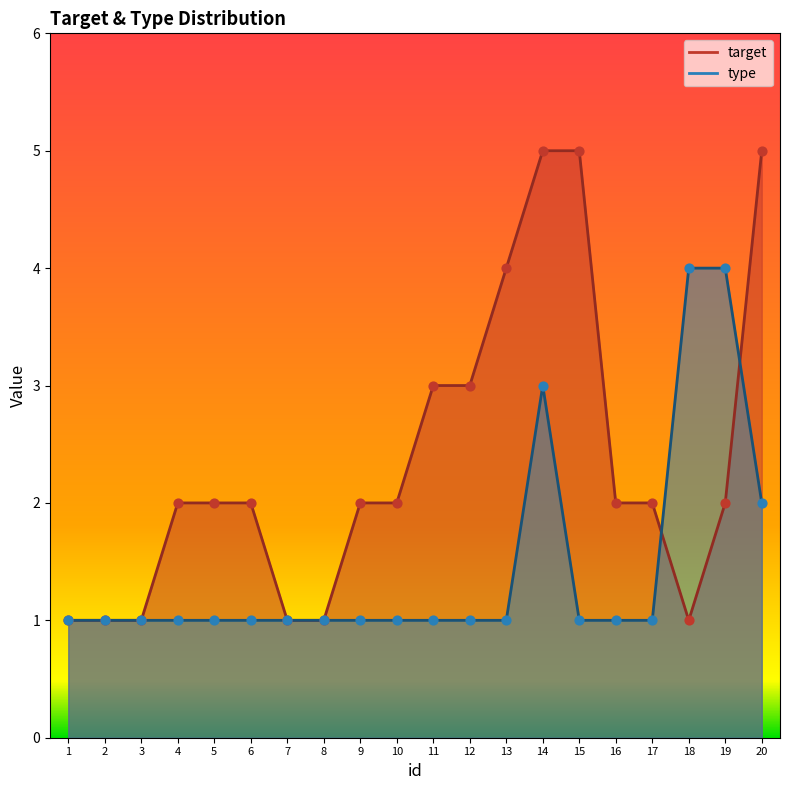

At how many categories does at least one series exceed 4?

3